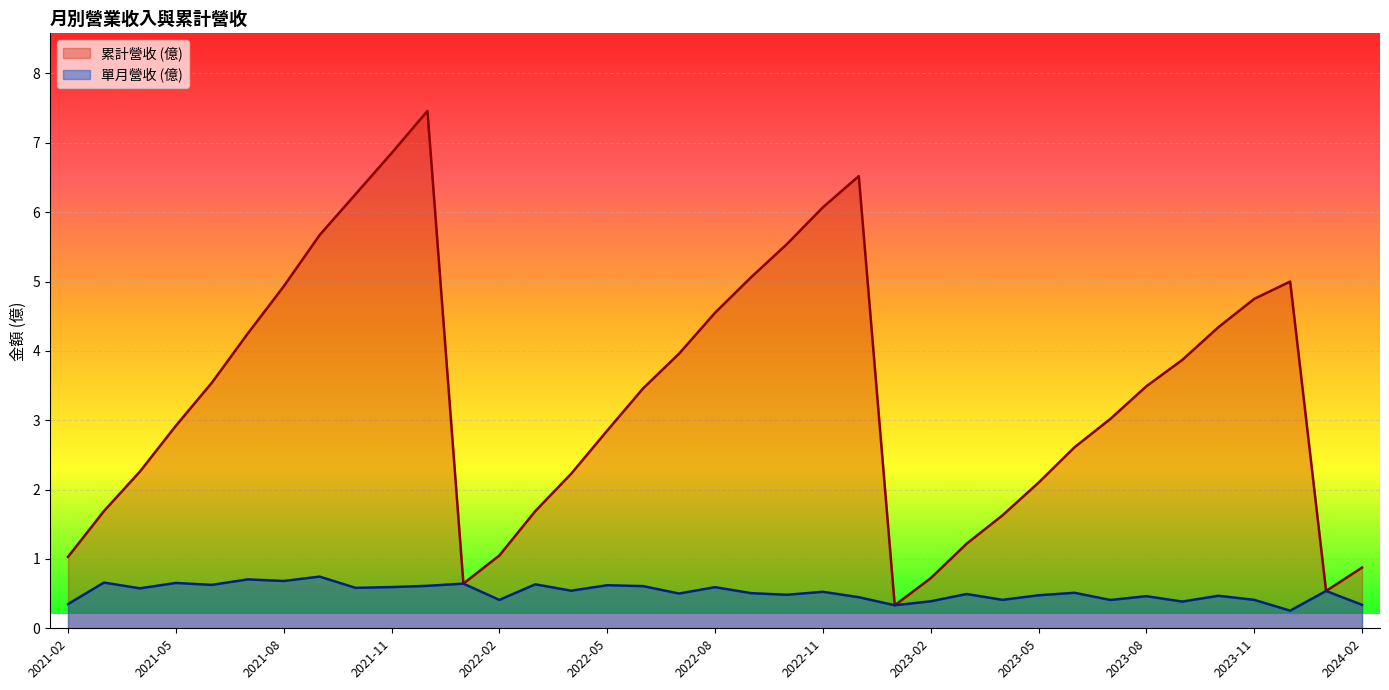

Which series has the widest spread of values?

累計營收 (億)